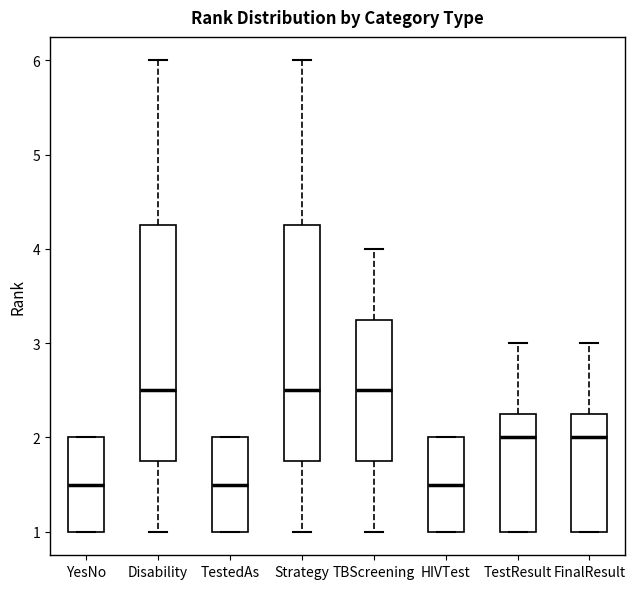

Reading left to right, transcribe this box plot: for each box, give where its median line is, the range the box spans, and where its two whiskers end, as read against the y-axis. The values are not printed on the chart, so give them approximately, as read against the axis.

YesNo: median 1.5, box 1.0 to 2.0, whiskers 1.0 to 2.0
Disability: median 2.5, box 1.8 to 4.3, whiskers 1.0 to 6.0
TestedAs: median 1.5, box 1.0 to 2.0, whiskers 1.0 to 2.0
Strategy: median 2.5, box 1.8 to 4.3, whiskers 1.0 to 6.0
TBScreening: median 2.5, box 1.8 to 3.3, whiskers 1.0 to 4.0
HIVTest: median 1.5, box 1.0 to 2.0, whiskers 1.0 to 2.0
TestResult: median 2.0, box 1.0 to 2.3, whiskers 1.0 to 3.0
FinalResult: median 2.0, box 1.0 to 2.3, whiskers 1.0 to 3.0